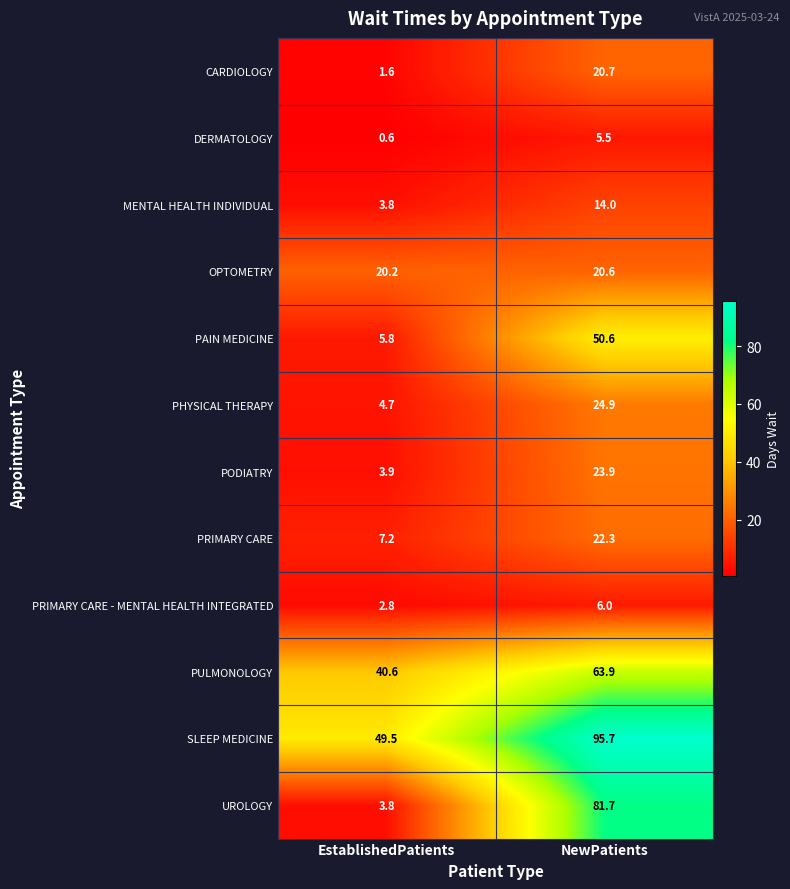

What is the spread (max minus min) of values at NewPatients?

90.2